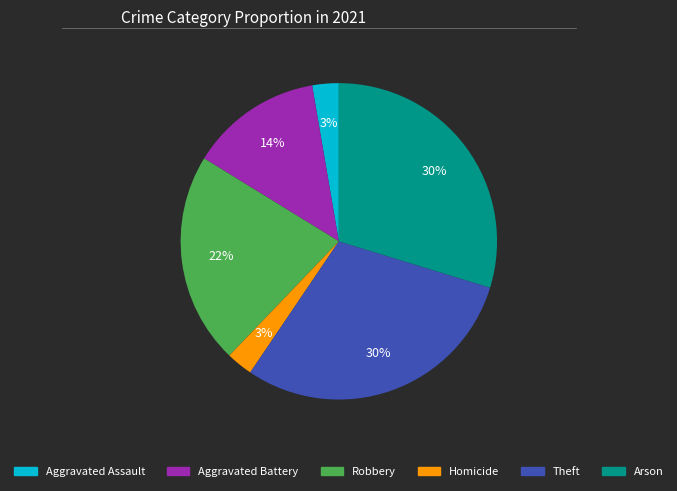

Count the number of slices in the pie.

6